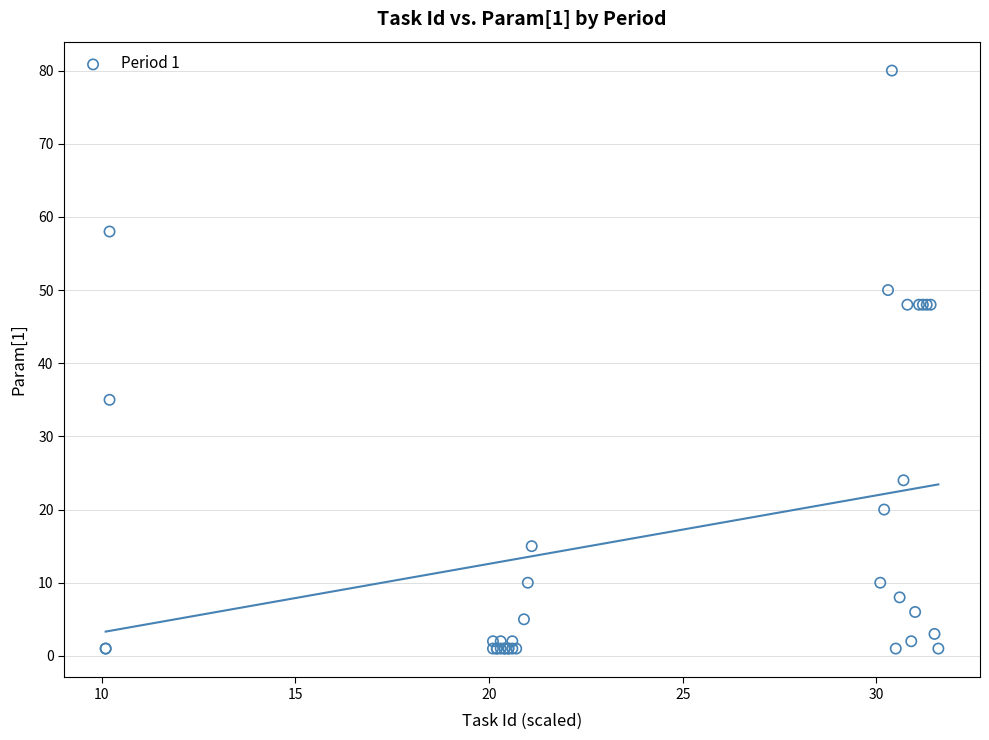

What Y value in the scatter plot is closest to 40?

35